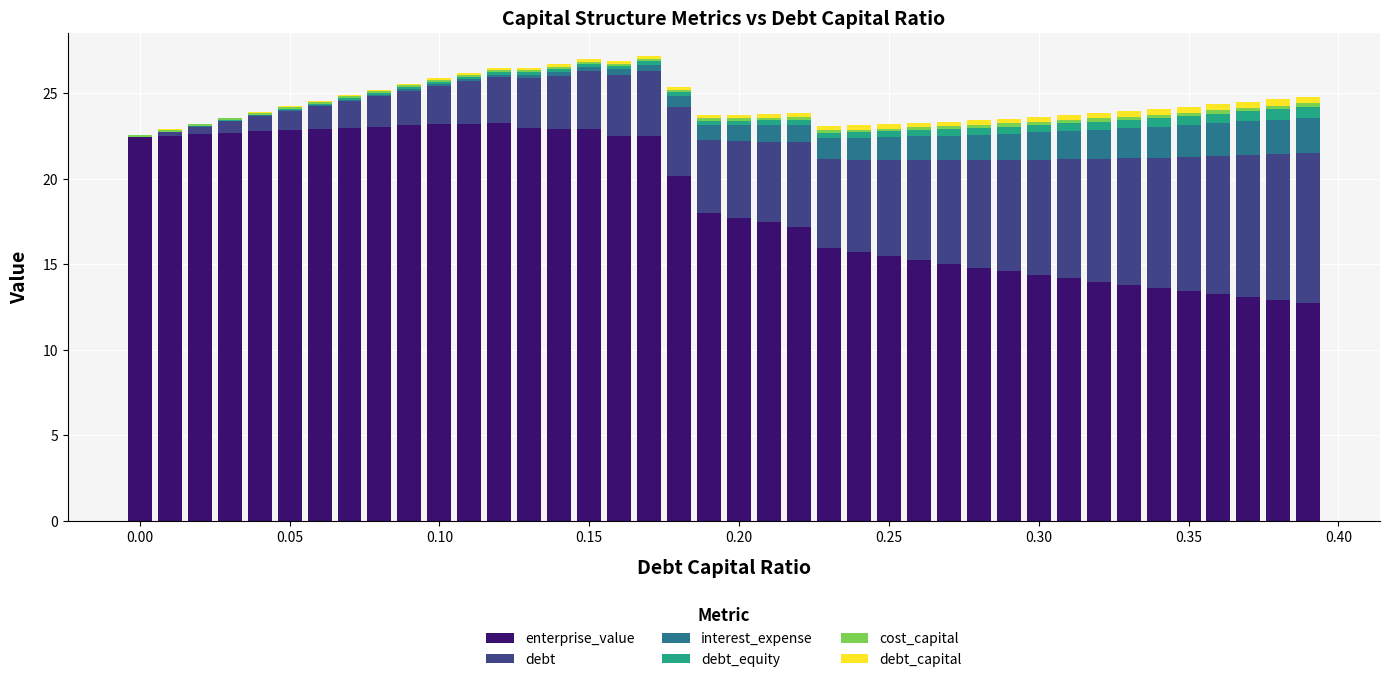

What is the highest value of the enterprise_value series?

23.2